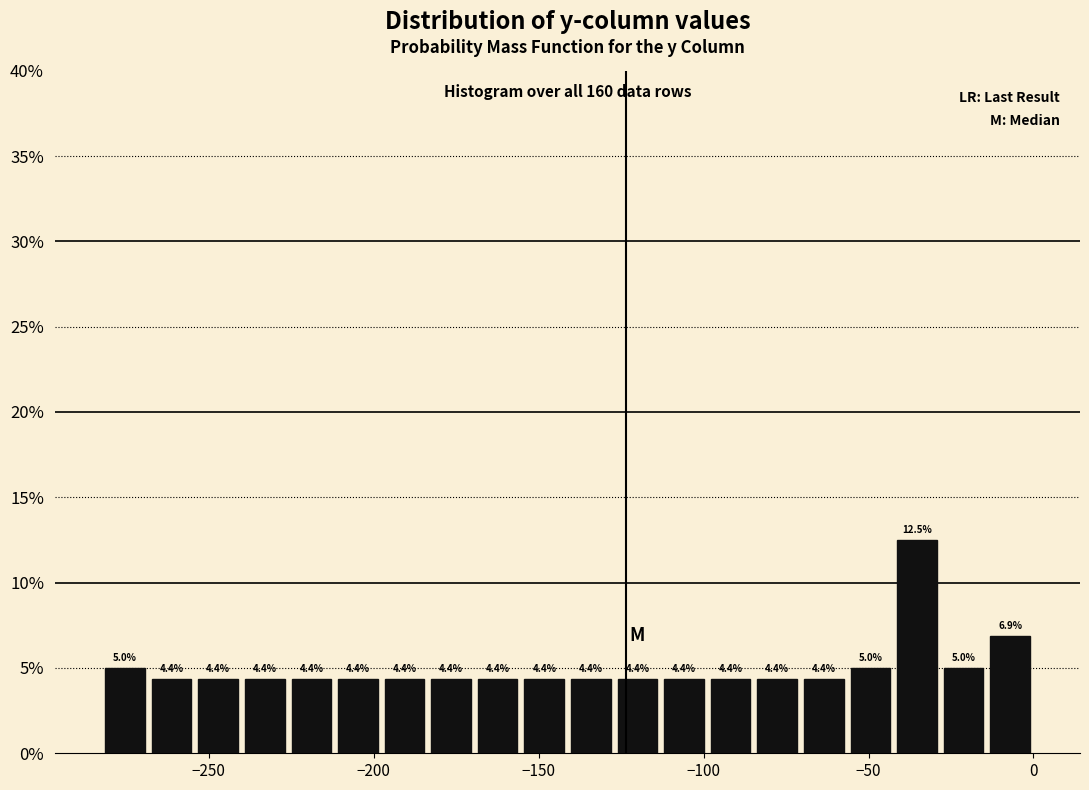

Read against the x-axis, roughly where is the centre of the tallest bar?

-35